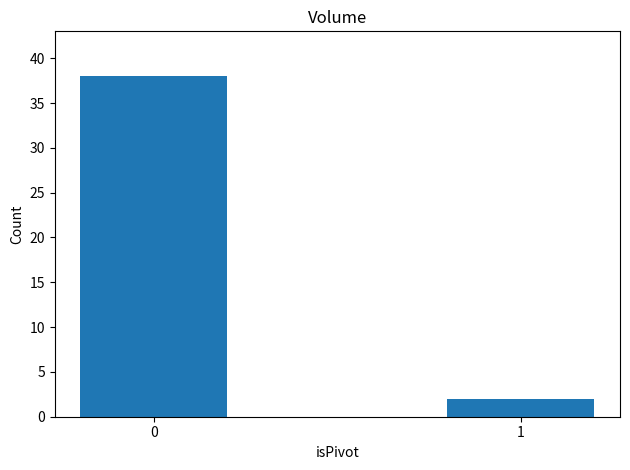

What is the sum of the values at 0 and 1?

40